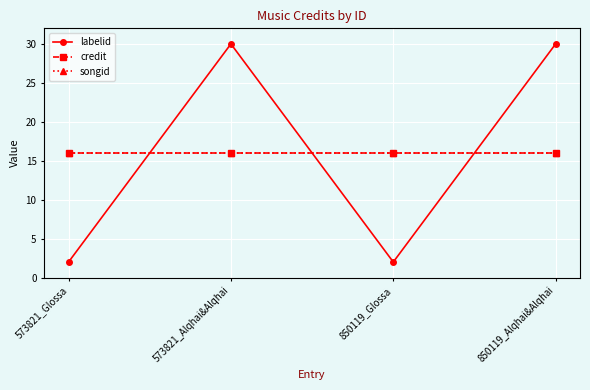

Which series has the largest range (max minus min)?

labelid